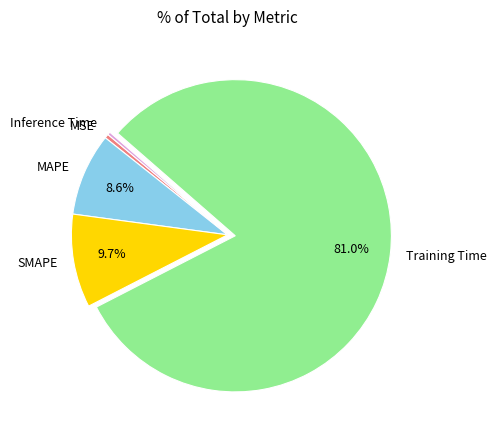

Which has a higher value, Training Time or MSE?

Training Time